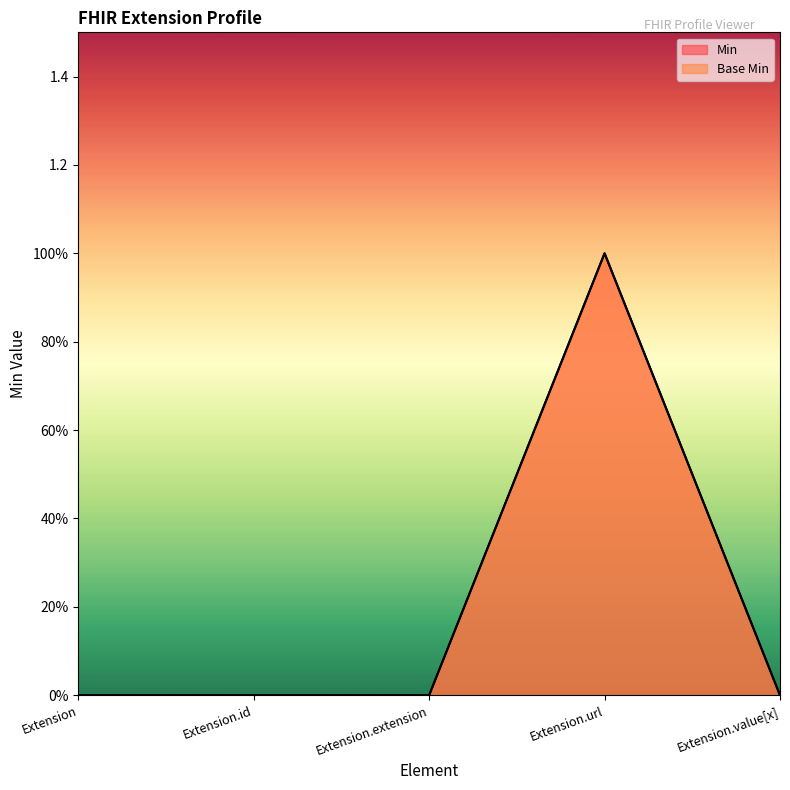

At which category does Min reach its first local peak?

Extension.url